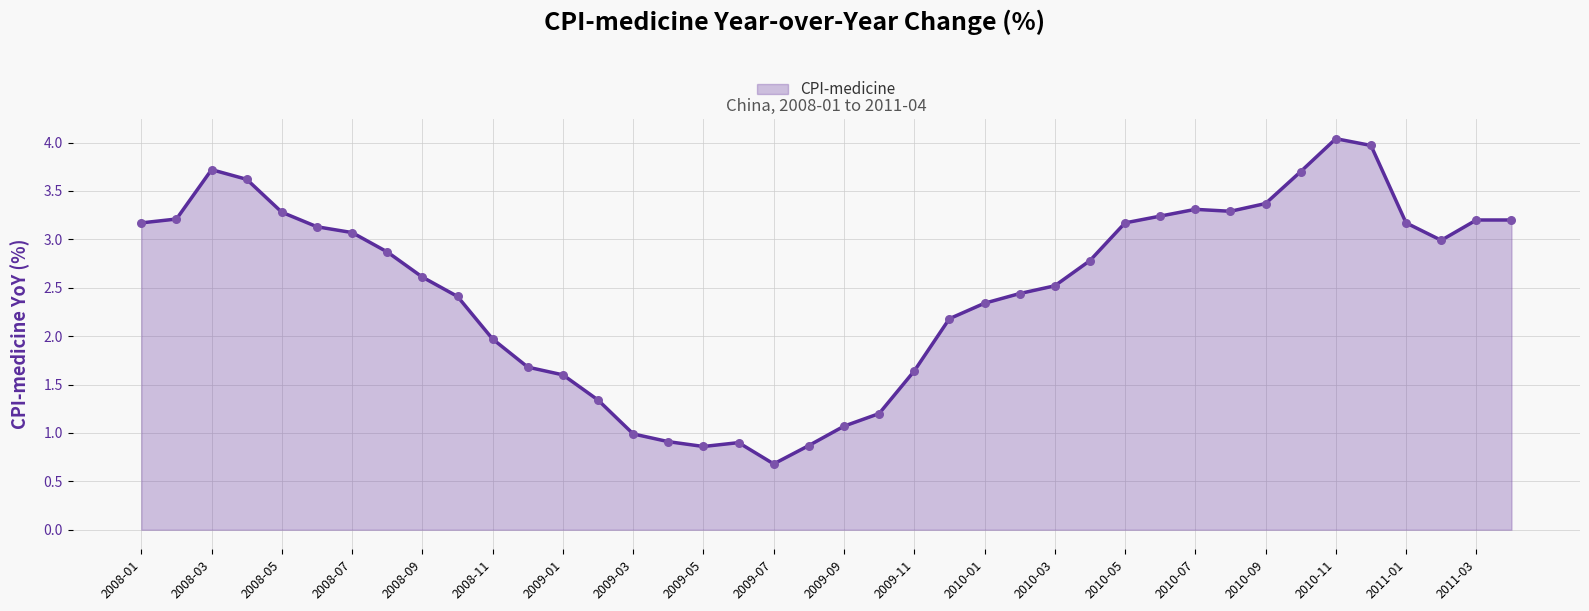

What is the smallest value displayed?

0.7